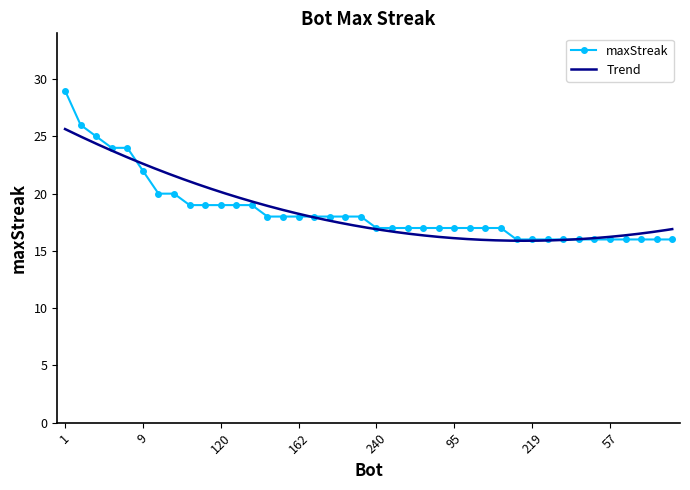

What is the value of the 3rd point from the left?

25